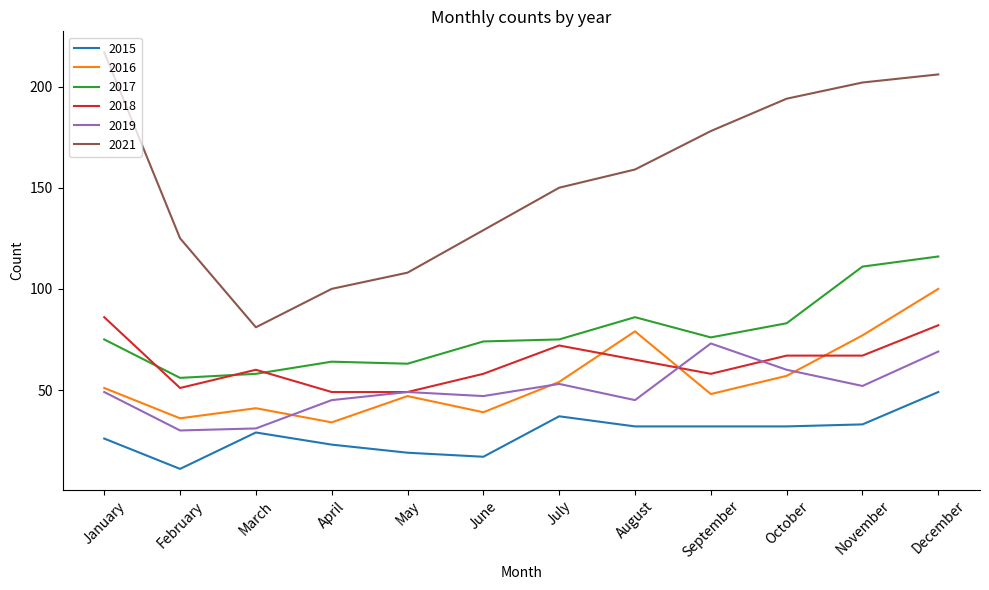

True or false: 2016 and 2021 cross at least once.

False